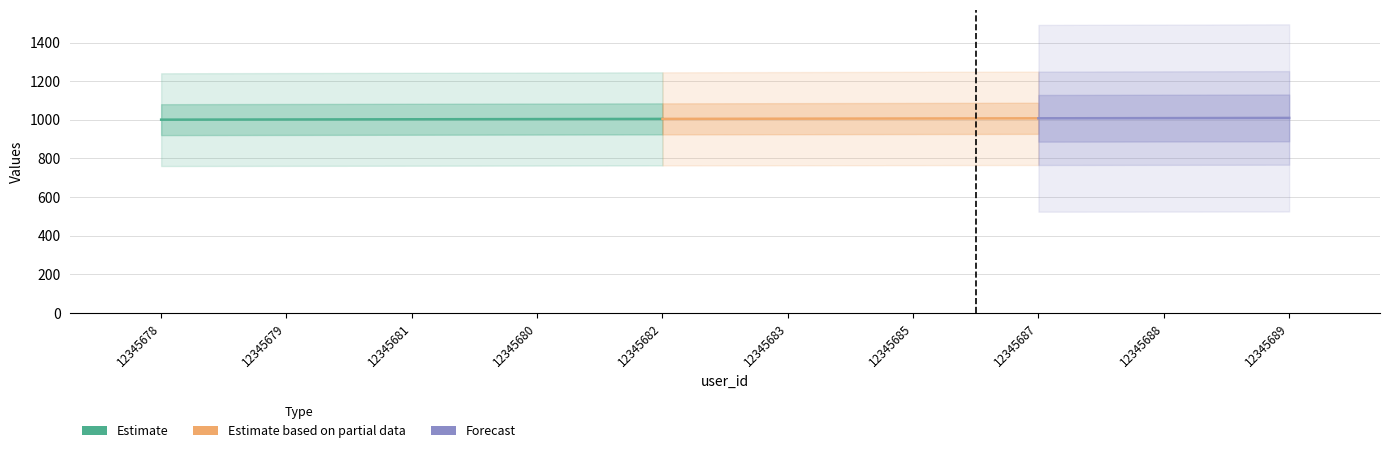

List the labels in order of club_id value, smallest first.

12345678, 12345679, 12345681, 12345680, 12345682, 12345683, 12345685, 12345687, 12345688, 12345689